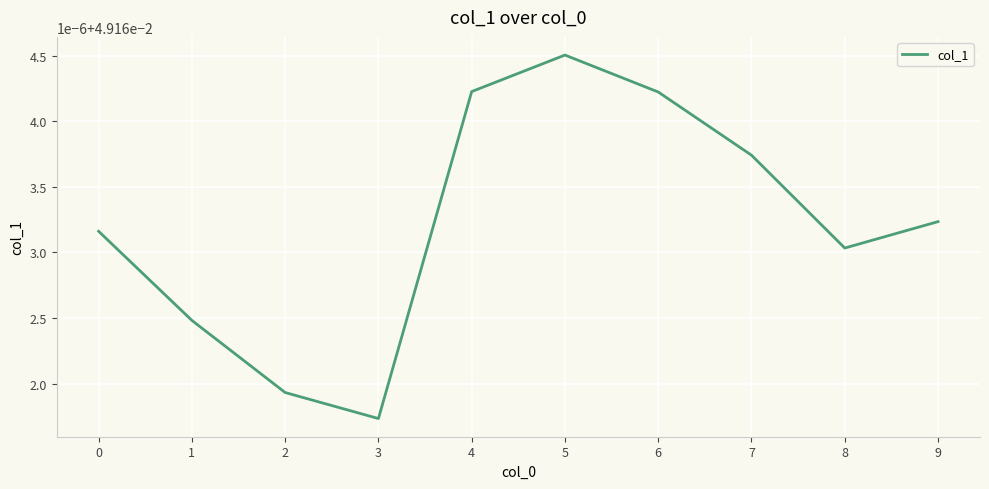

Where is the first local minimum?

3